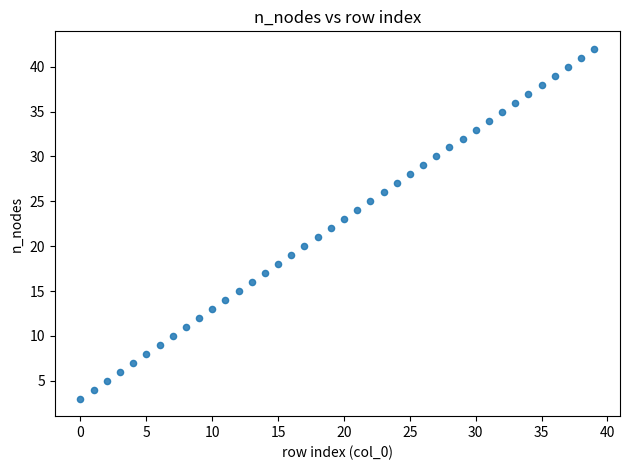

What is the range of Y values (max minus min)?

39